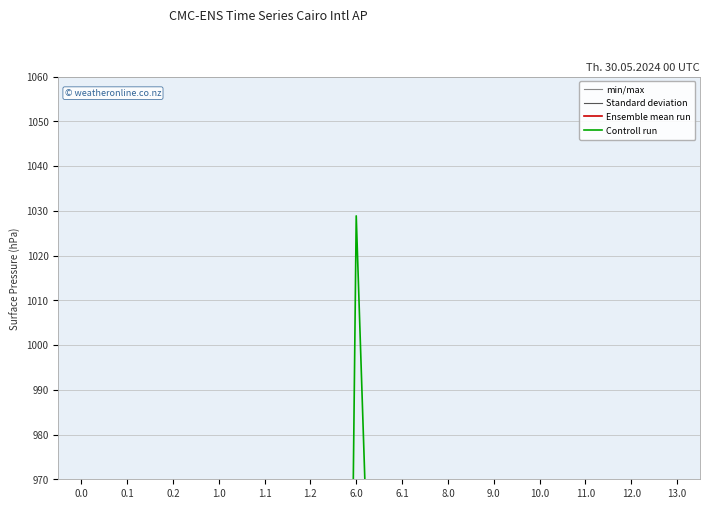

What is the sum of all Ensemble mean run values?

5655.7